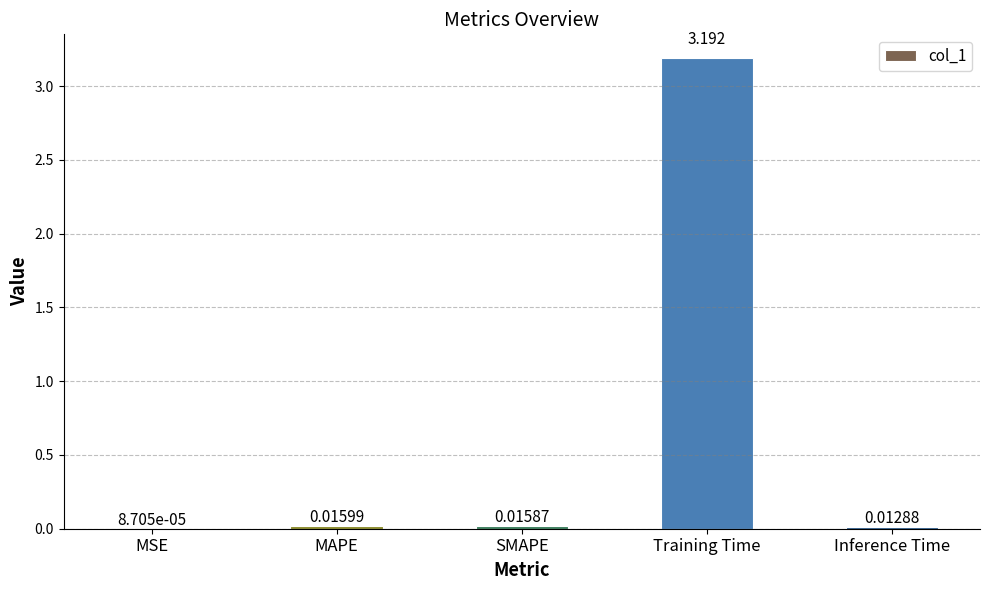

Which category has the highest value across all series?

Training Time